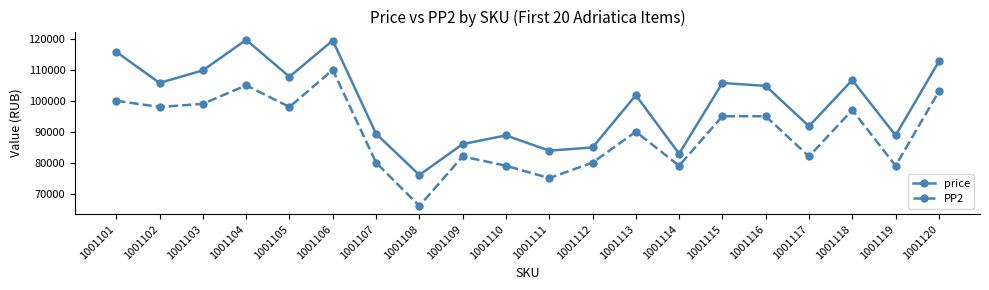

What is the value of the PP2 point at the 8th from the left?

66000